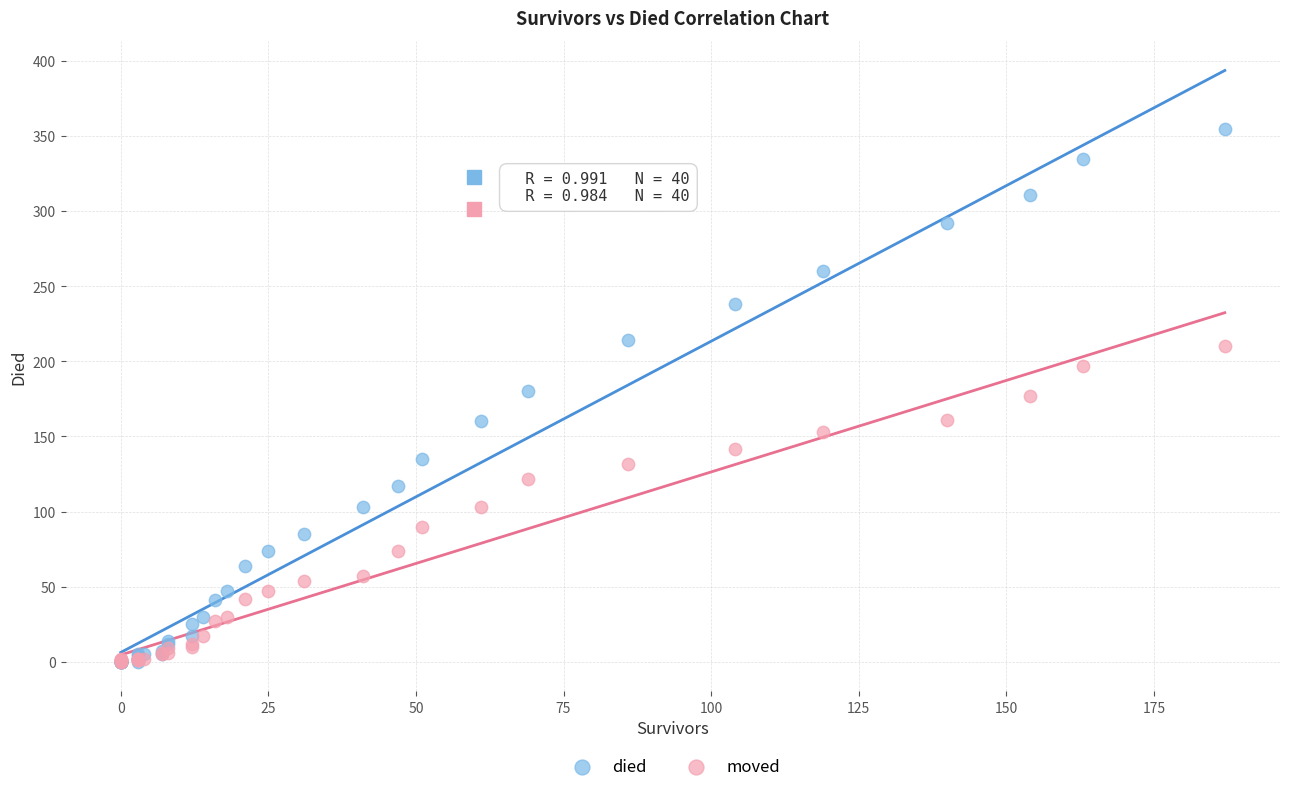

Which series reaches the maximum Y coordinate?

died